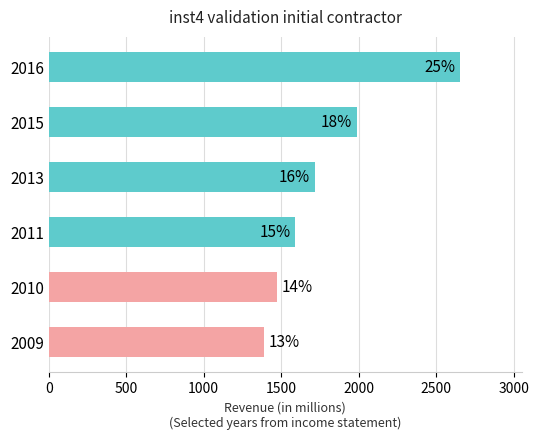

Does the chart contain any negative values?

No